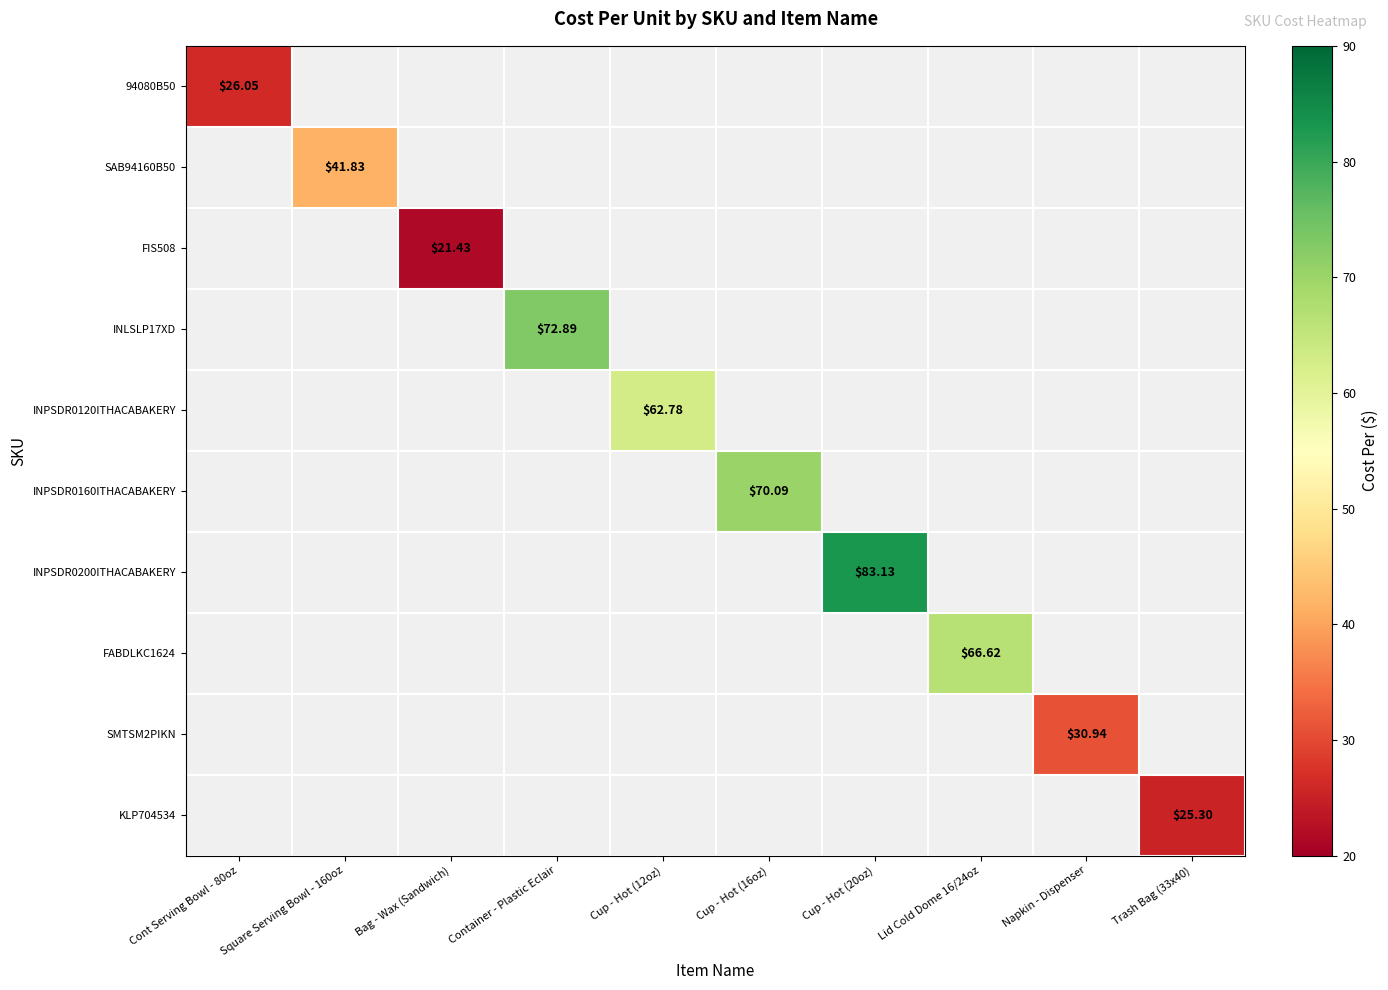

What is the sum of all SAB94160B50 values?

41.8